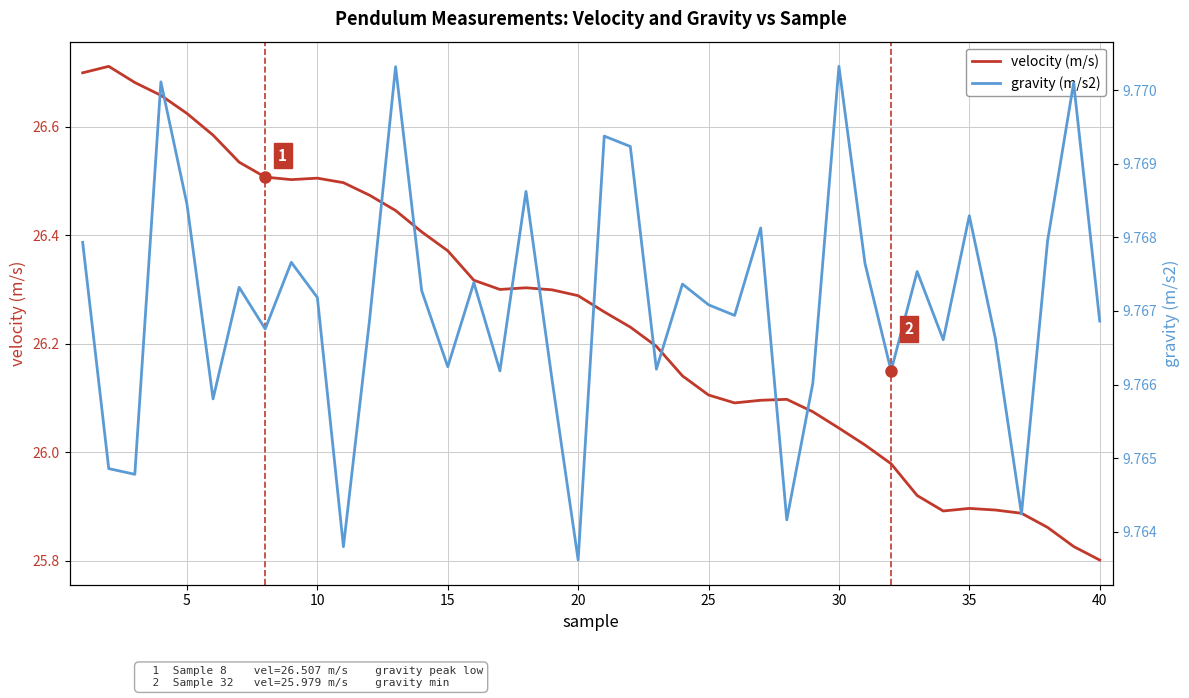

Read the velocity (m/s) value at 35.

25.9